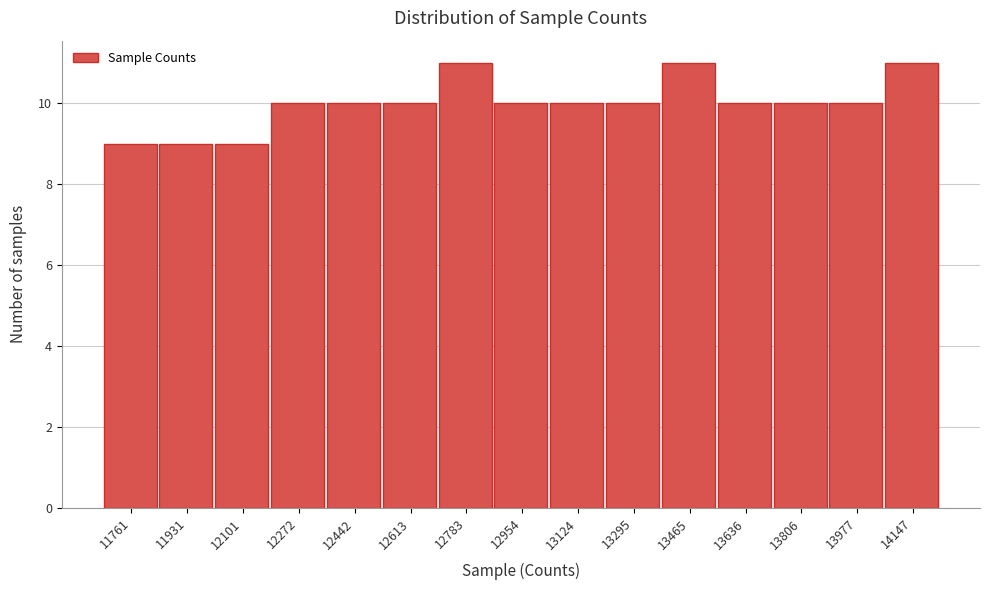

Reading left to right, list all the values displayed in this chart.

9	9	9	10	10	10	11	10	10	10	11	10	10	10	11